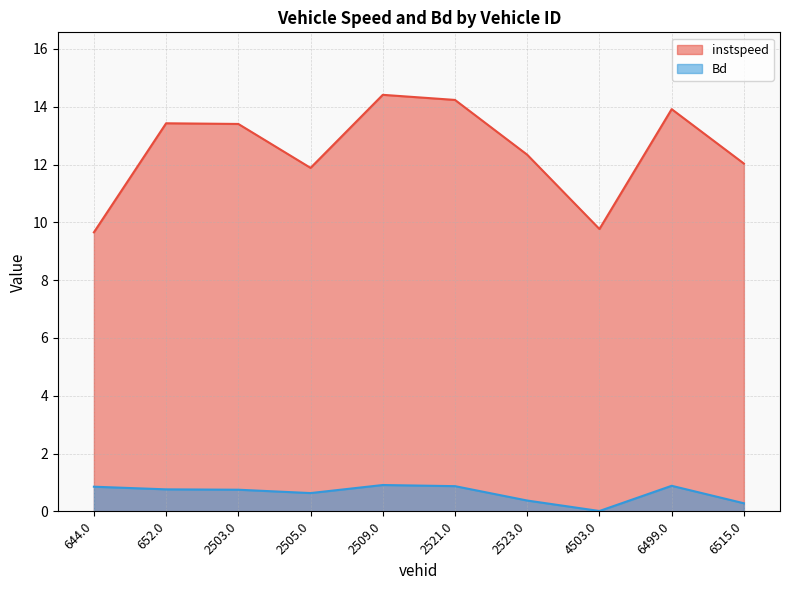

Reading left to right, list all the values displayed in this chart.

instspeed: 644.0=9.7	652.0=13.4	2503.0=13.4	2505.0=11.9	2509.0=14.4	2521.0=14.2	2523.0=12.3	4503.0=9.8	6499.0=13.9	6515.0=12.0
Bd: 644.0=0.9	652.0=0.8	2503.0=0.7	2505.0=0.6	2509.0=0.9	2521.0=0.9	2523.0=0.4	4503.0=0.0	6499.0=0.9	6515.0=0.3